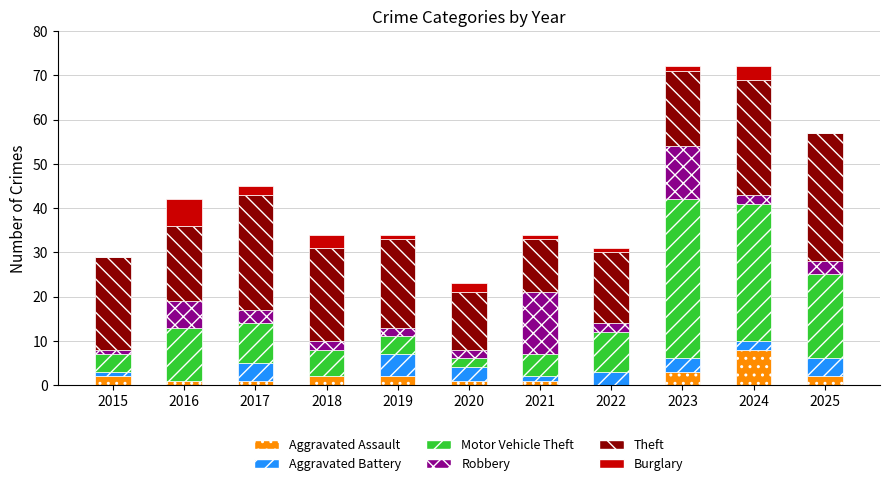

What is the sum of all Aggravated Assault values?

23